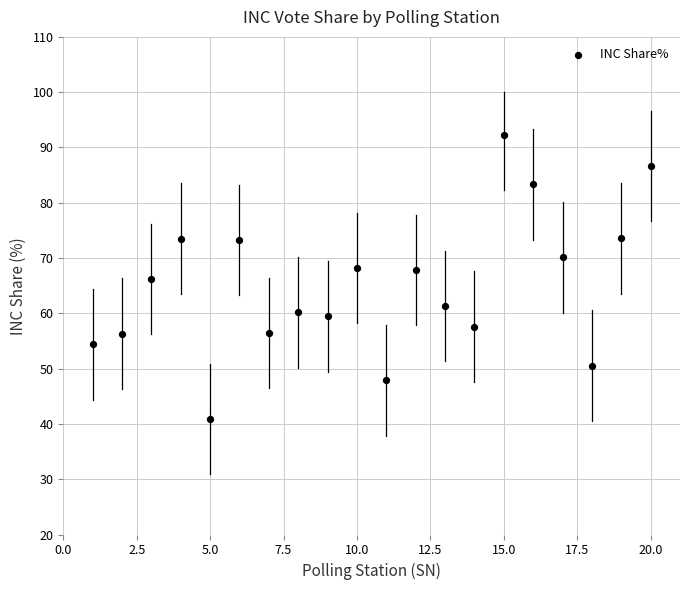

What is the range of Y values (max minus min)?

51.3